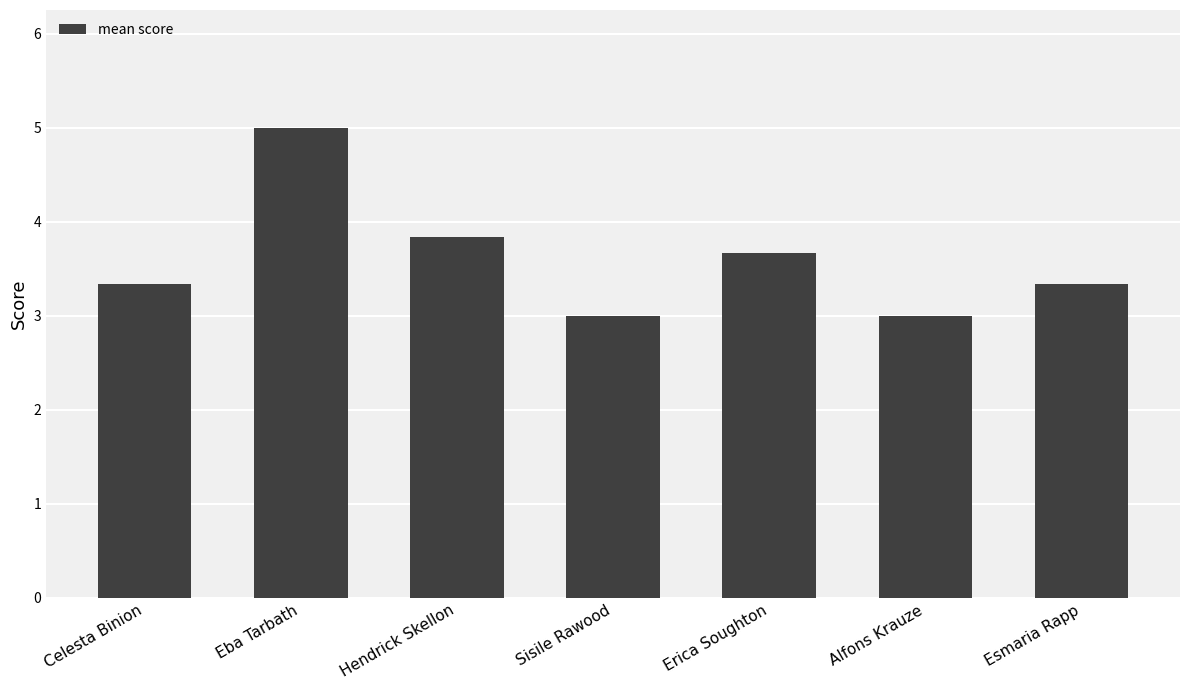

What is the average value?

3.6